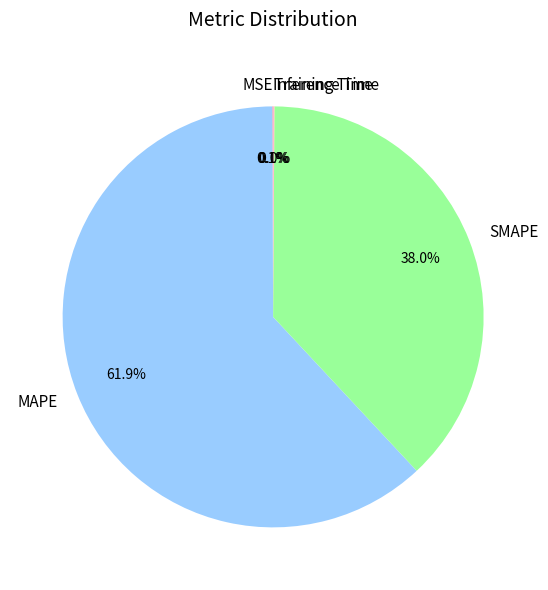

To the nearest percent, what is the difference between the largest and smallest slice percentages?

62%